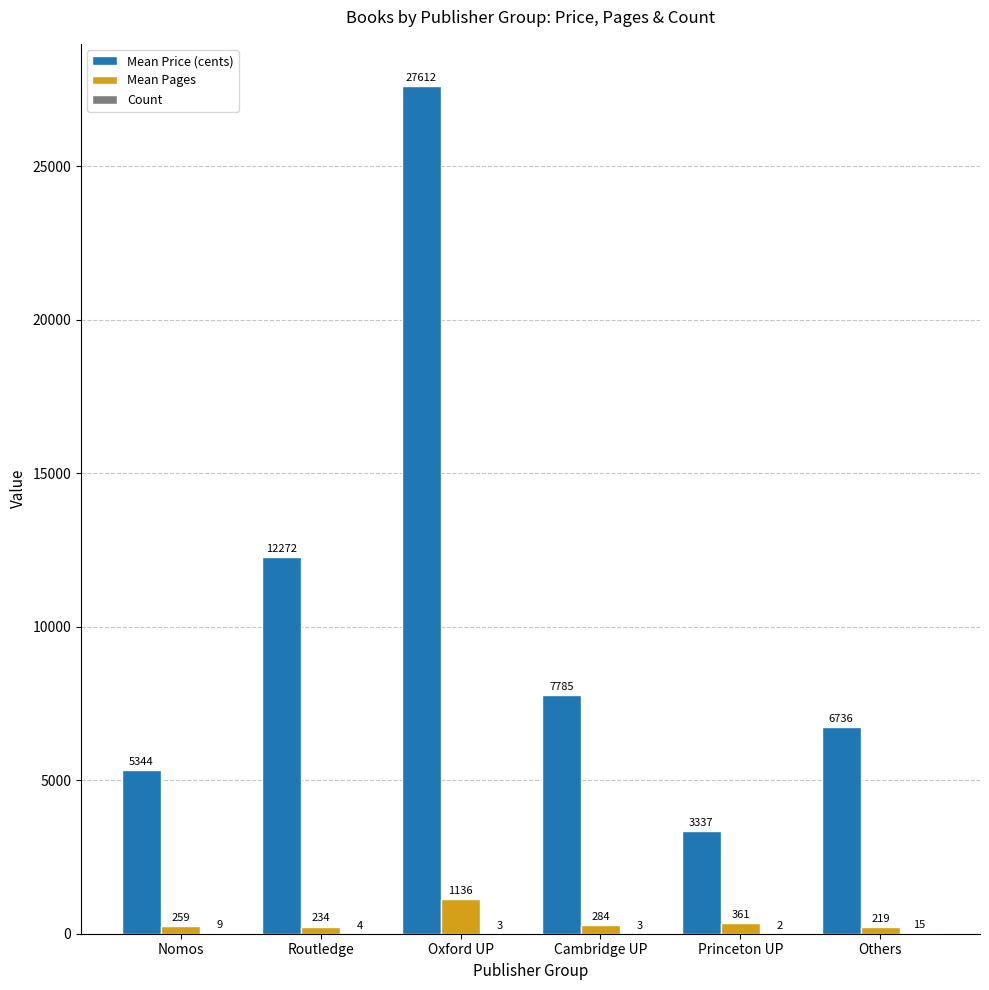

What is the greatest value displayed?

27612